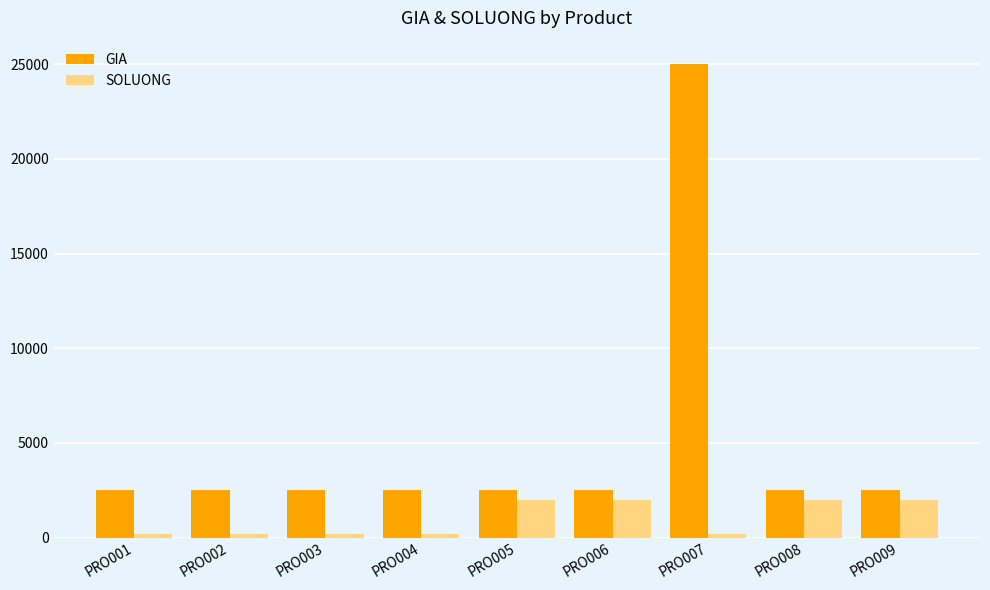

What is the approximate value of GIA at PRO008, to the nearest 50?

2500